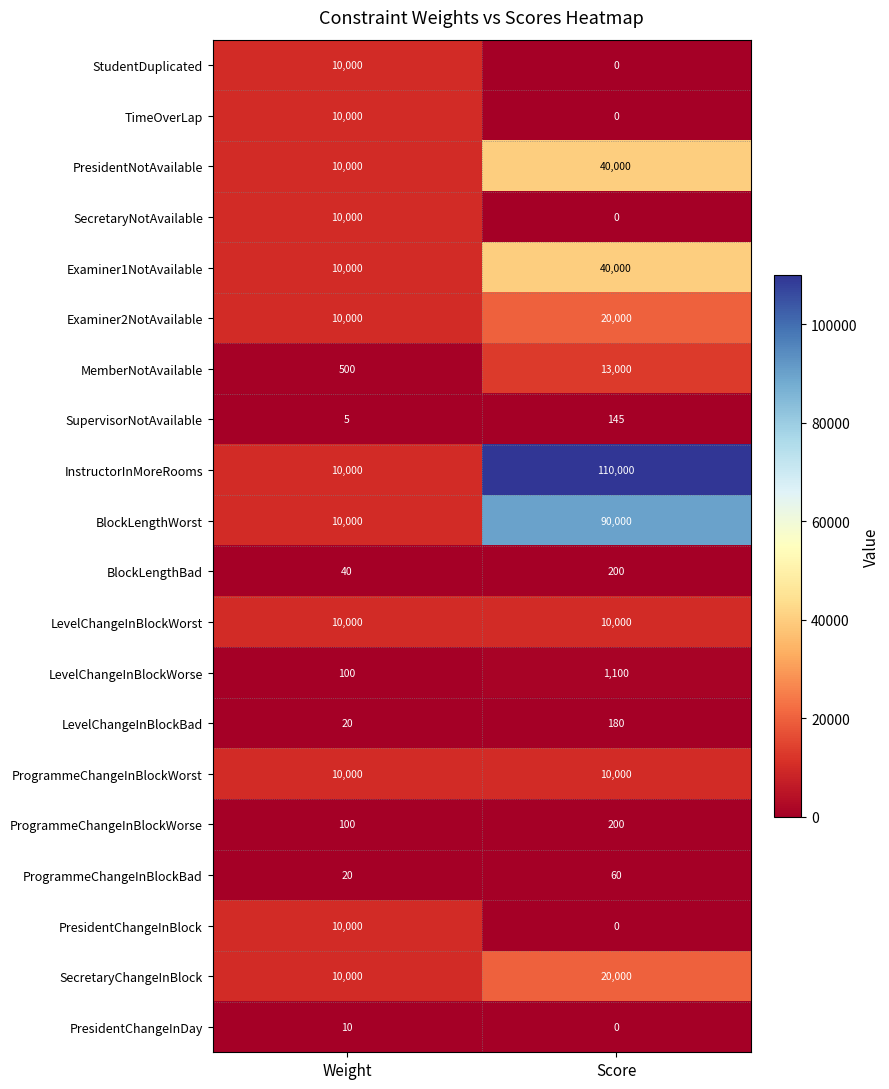

The value of BlockLengthWorst at Weight is 14884. True or false?

False